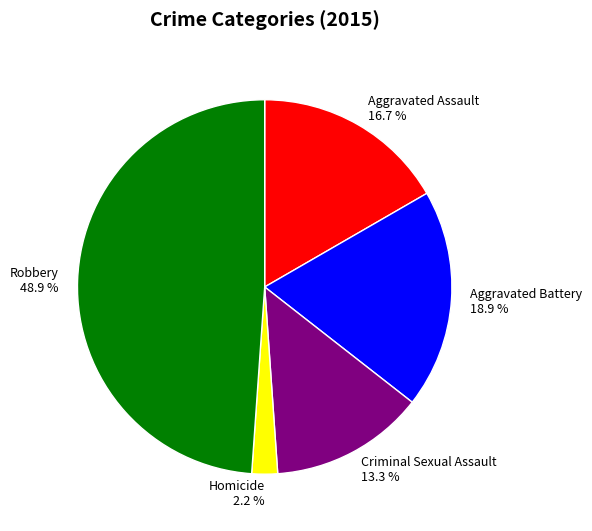

Does Aggravated Assault represent more than half of the total?

No